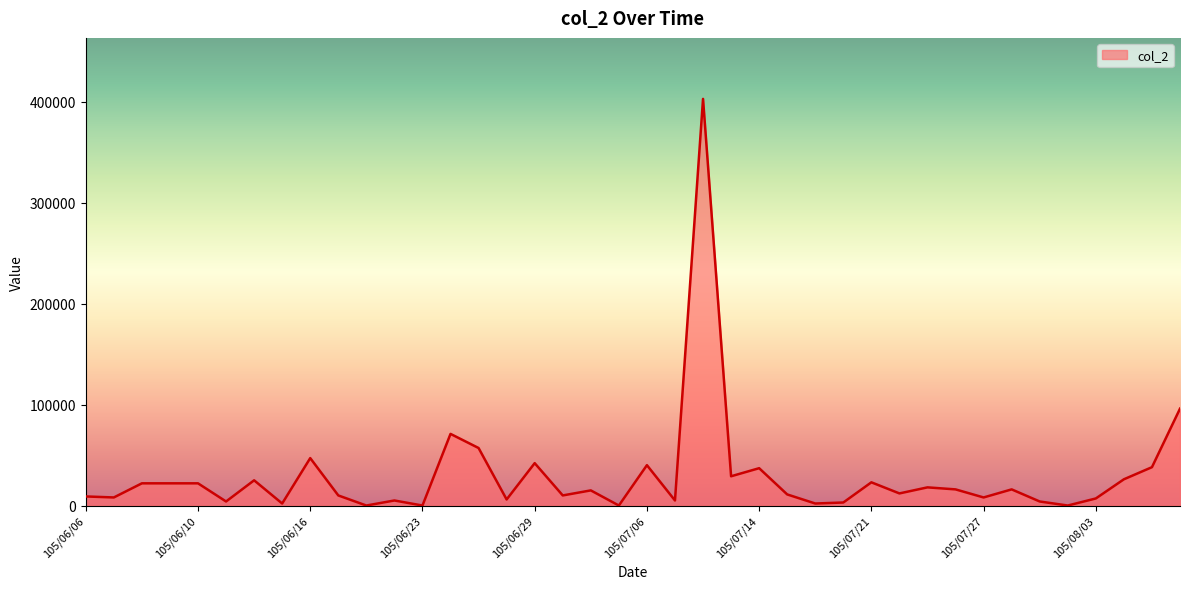

What is the difference between the maximum and minimum values?

403000